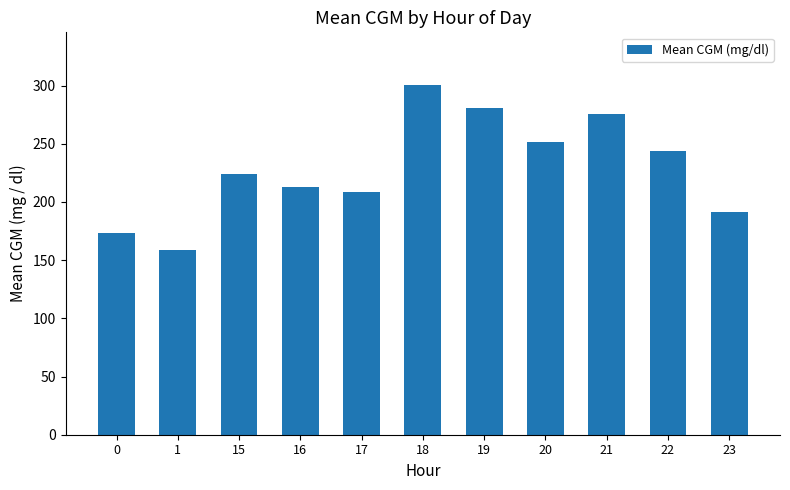

How many values are below 223?

5